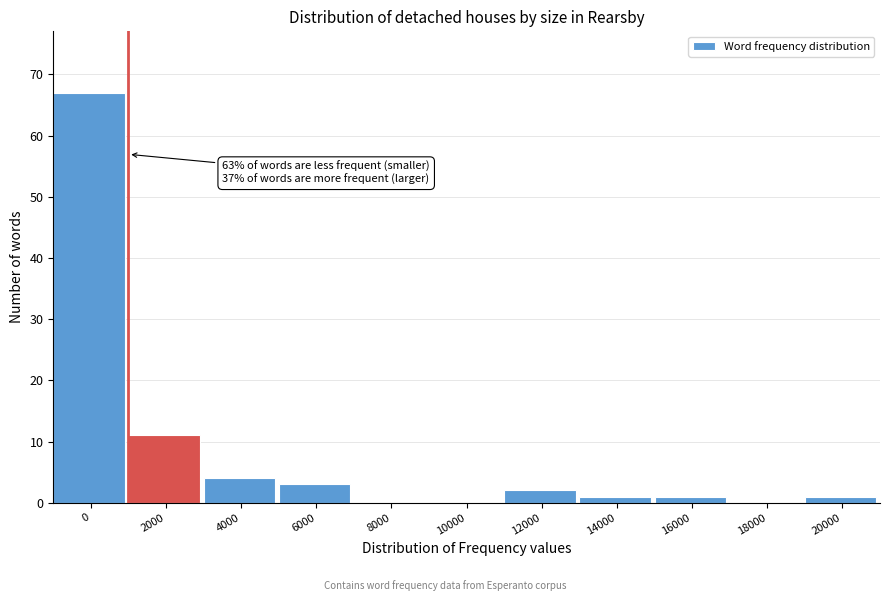

Reading right to left, list all the values displayed in this chart.

20000=1	18000=0	16000=1	14000=1	12000=2	10000=0	8000=0	6000=3	4000=4	2000=11	0=67